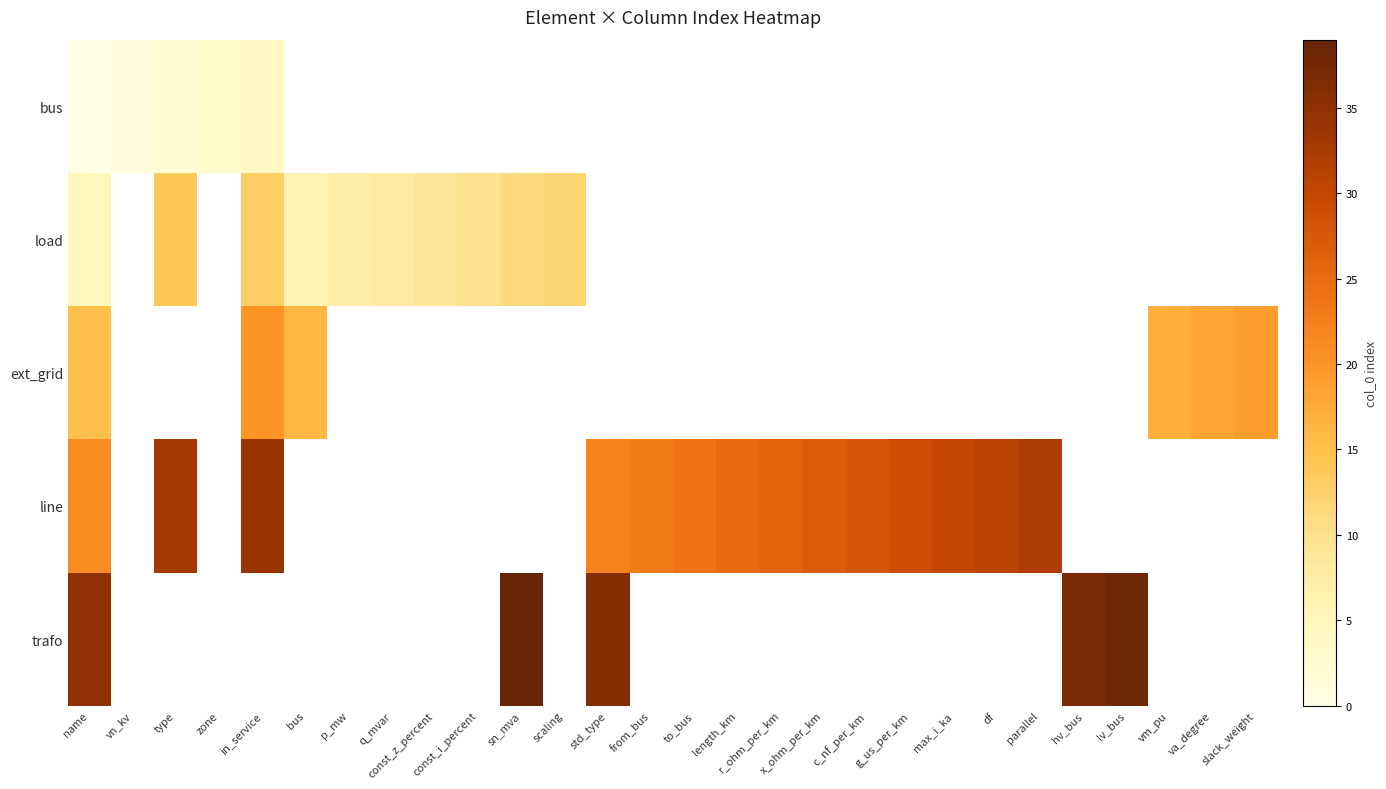

What is the minimum value for trafo?

35.0